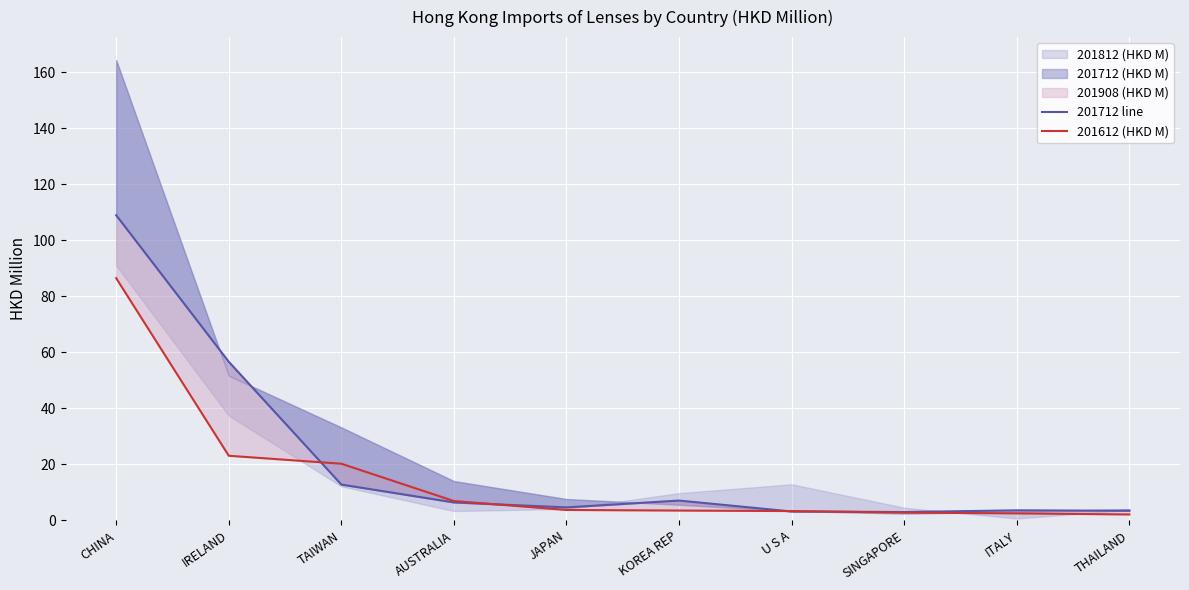

List the labels in order of 201712 line value, largest first.

CHINA, IRELAND, TAIWAN, KOREA REP, AUSTRALIA, JAPAN, ITALY, THAILAND, U S A, SINGAPORE